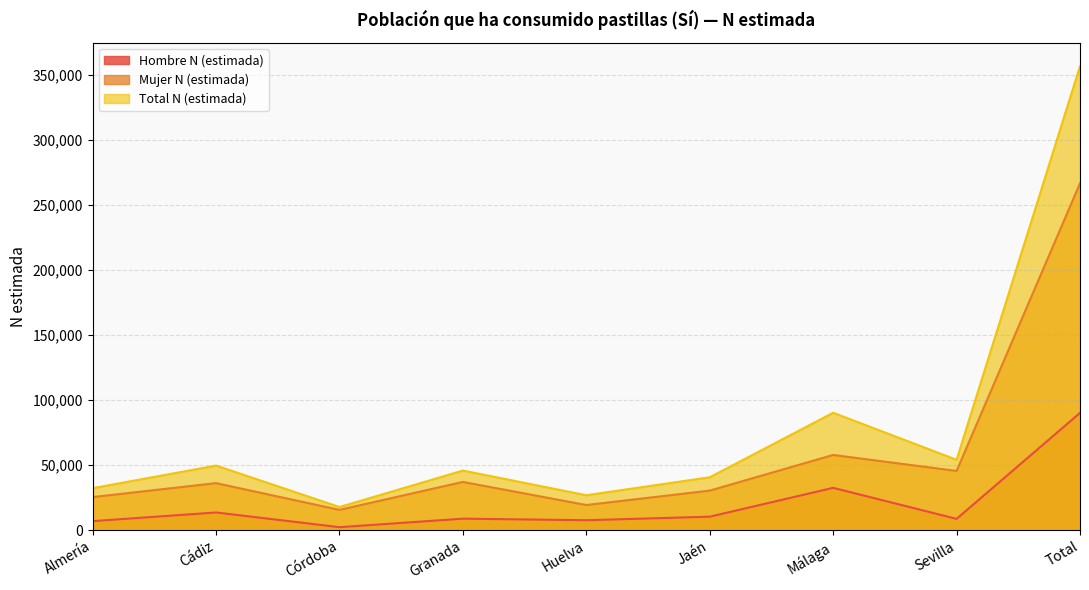

True or false: Total N (estimada) and Hombre N (estimada) intersect in this chart.

False